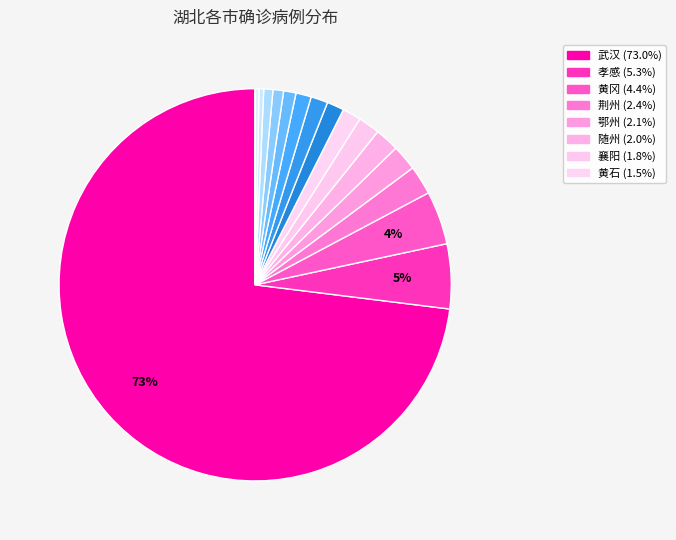

Count the number of slices in the pie.

17